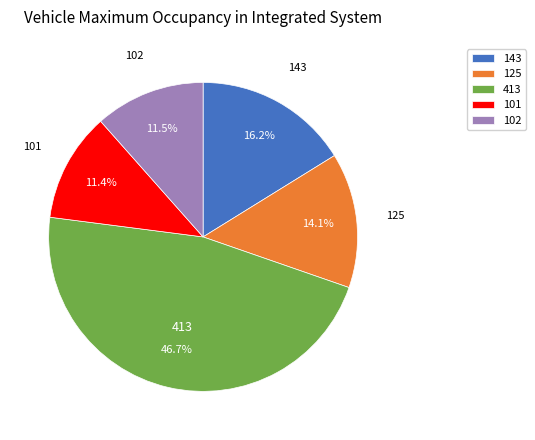

Count the number of slices in the pie.

5